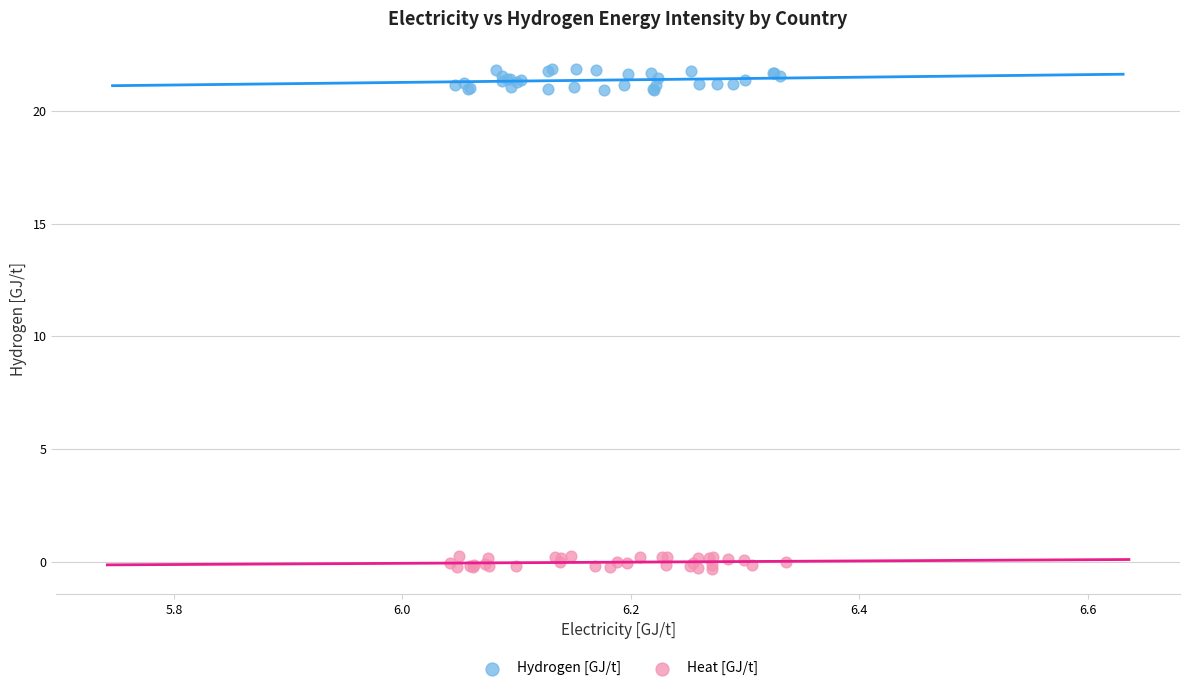

What are all the series names shown in the legend?

Hydrogen [GJ/t], Heat [GJ/t]